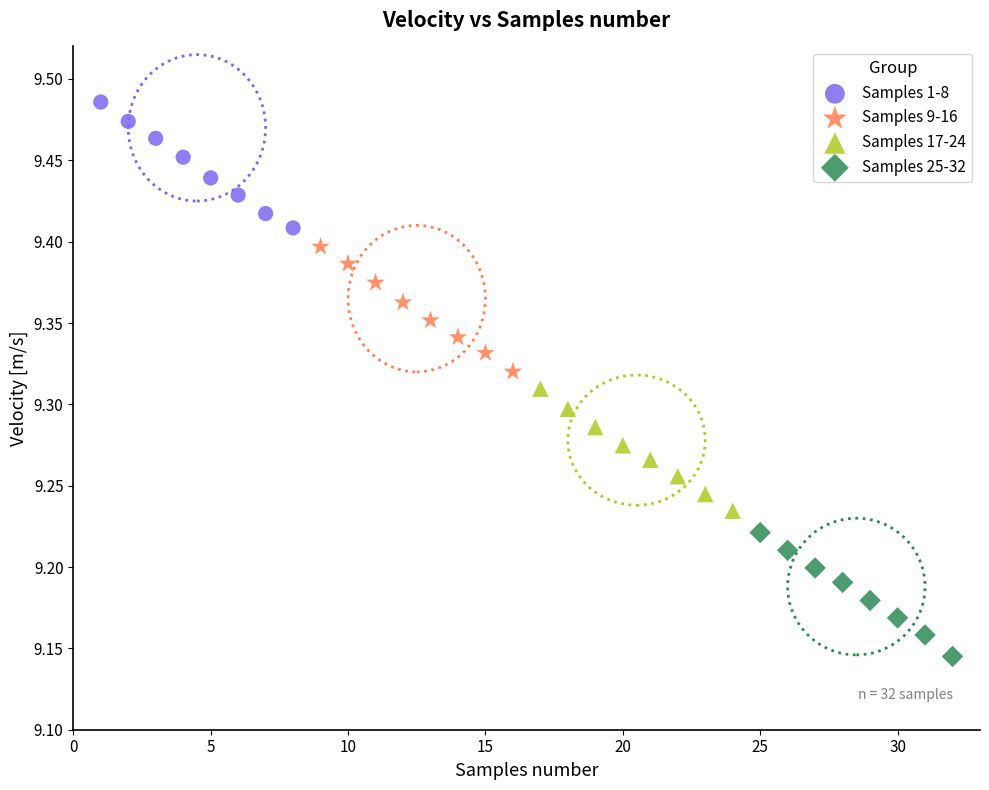

Which series reaches the minimum Y coordinate?

Samples 25-32